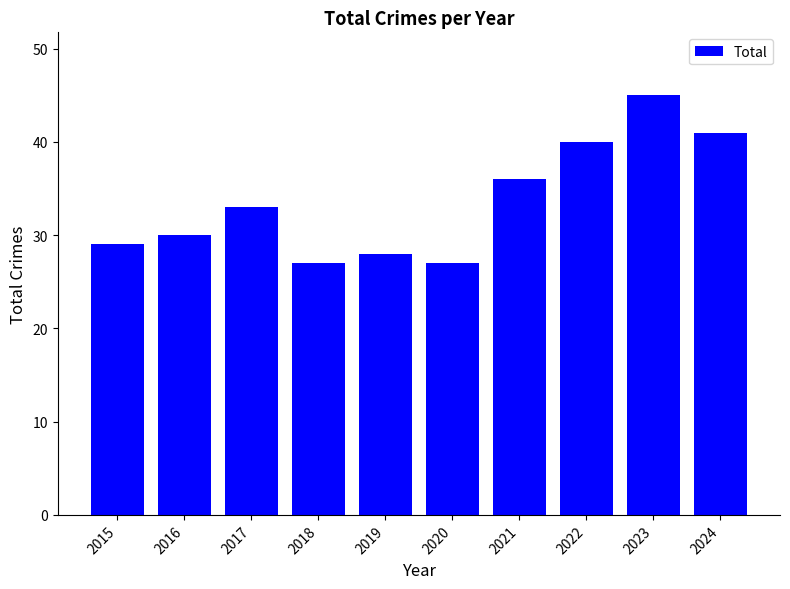

Count the number of categories in the chart.

10